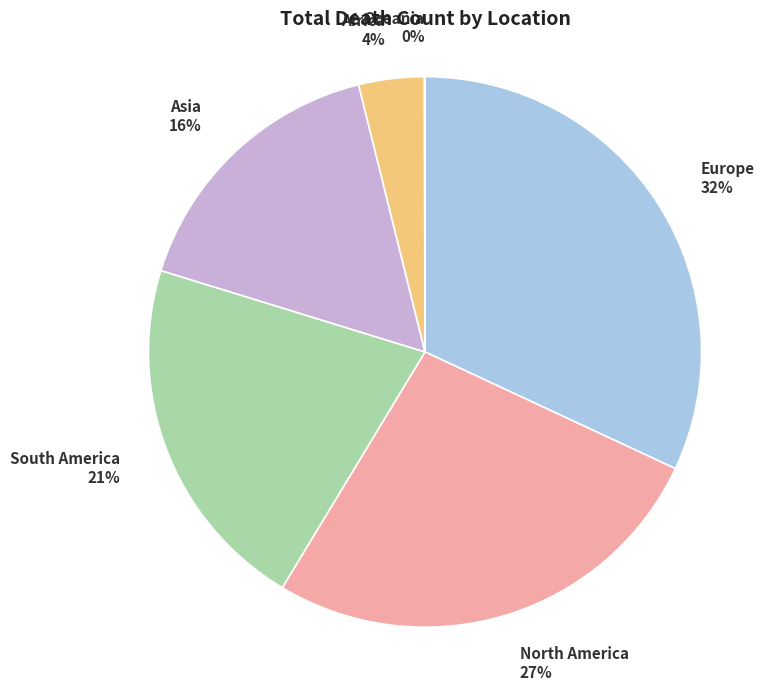

What percentage is the Africa slice, to the nearest percent?

4%